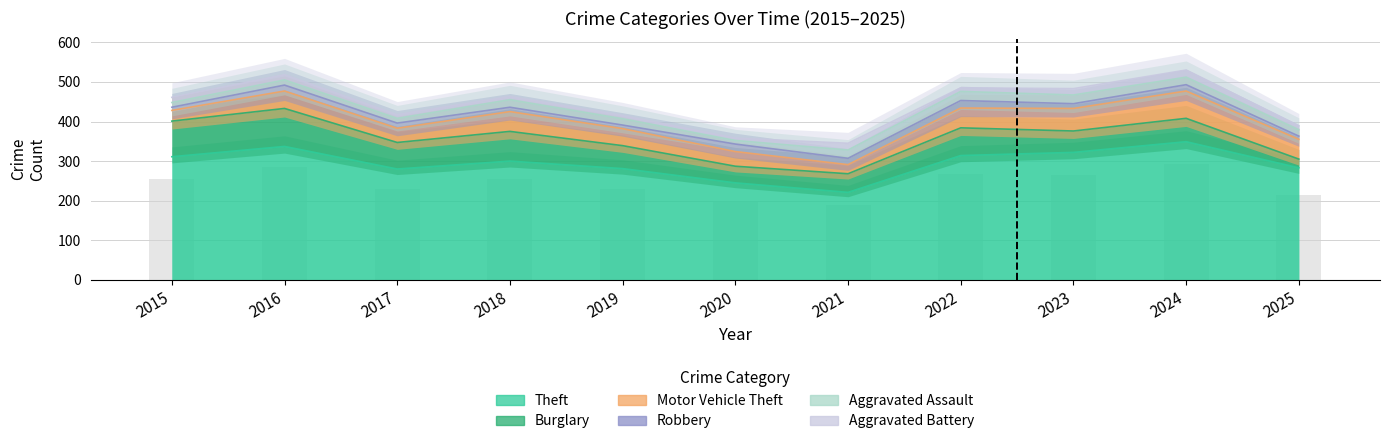

What is the sum of all Aggravated Battery values?

127